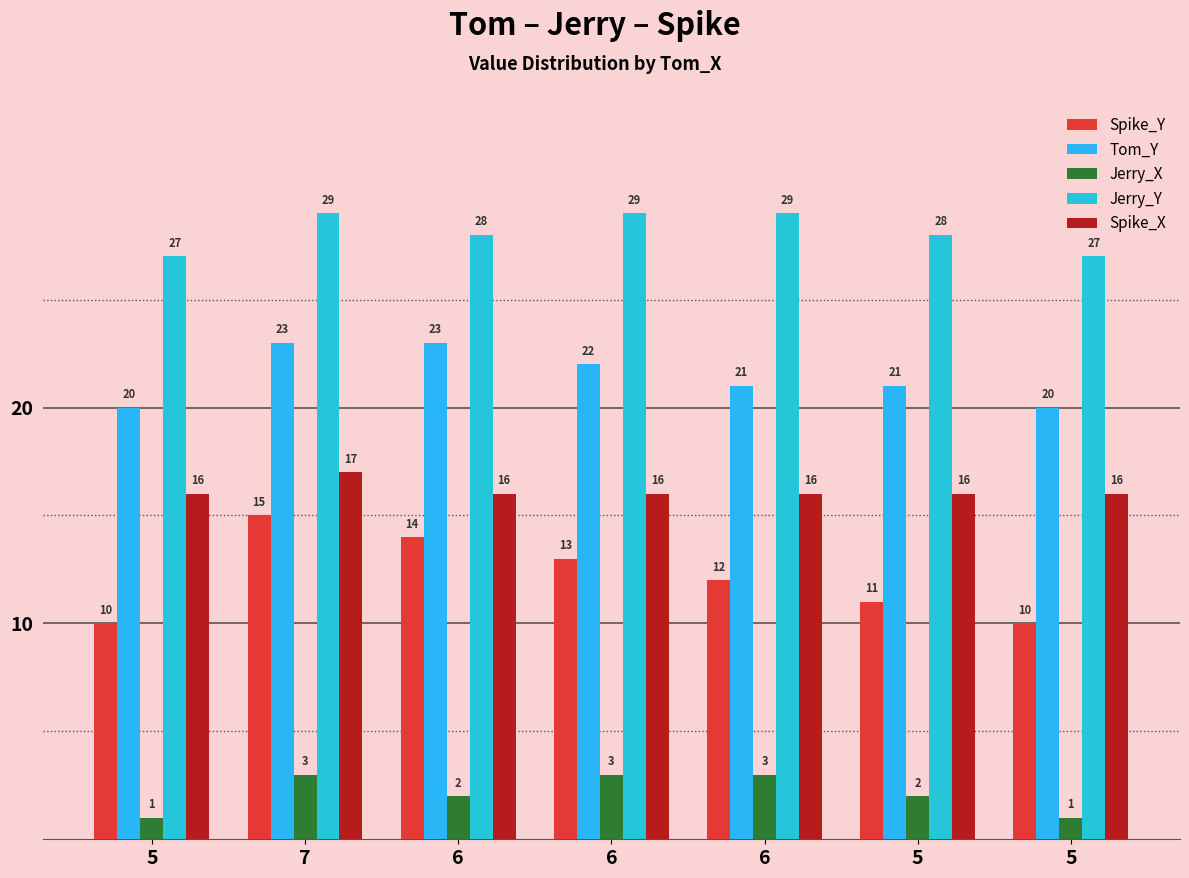

How many data points in Tom_Y are less than 21?

2